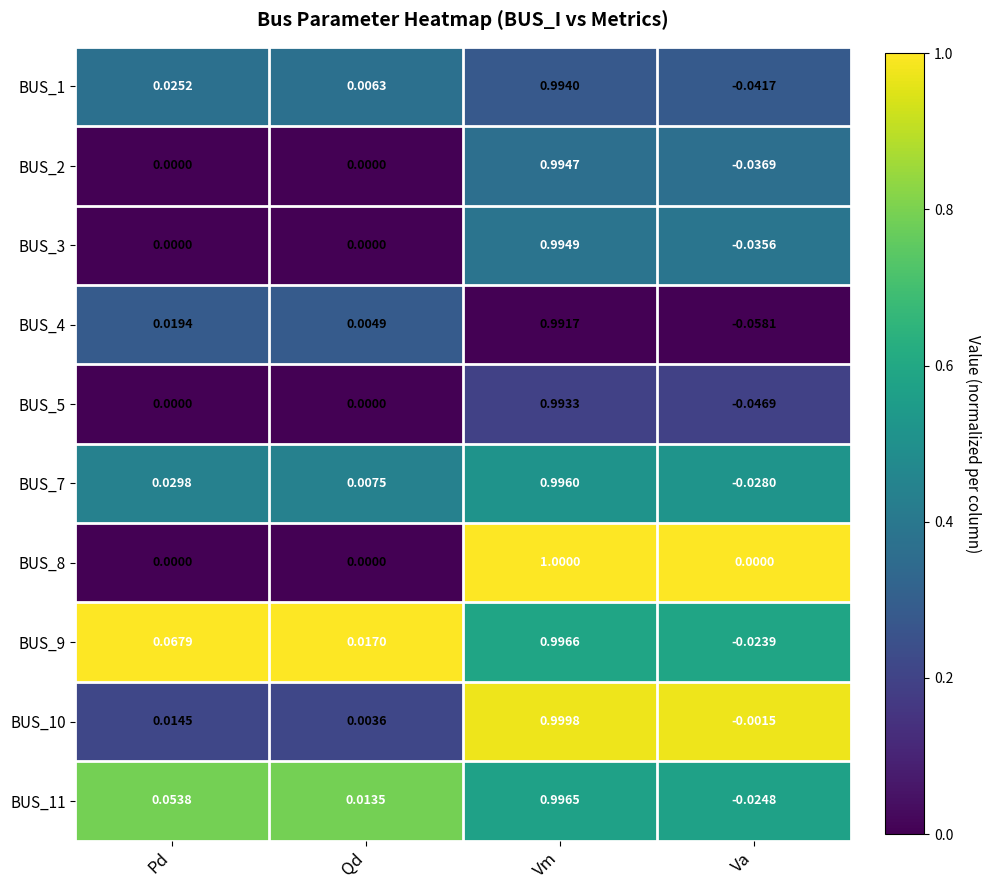

What is the total value across all series at Va?

-0.3